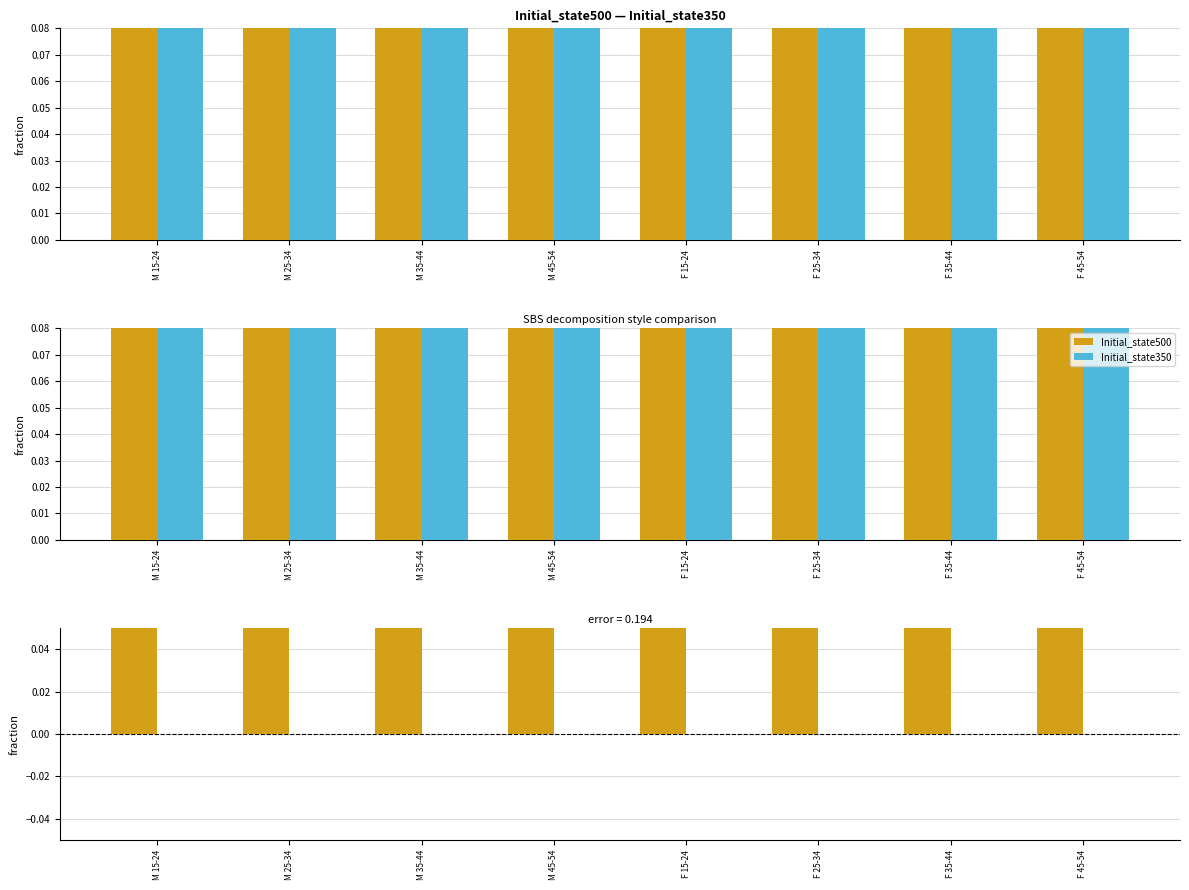

What are all the series names shown in the legend?

Initial_state500, Initial_state350